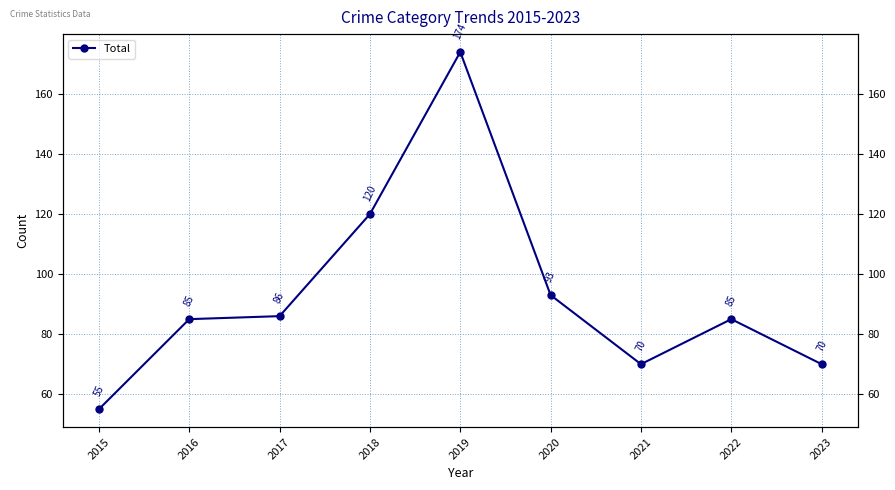

List the labels in order of value, largest first.

2019, 2018, 2020, 2017, 2016, 2022, 2021, 2023, 2015